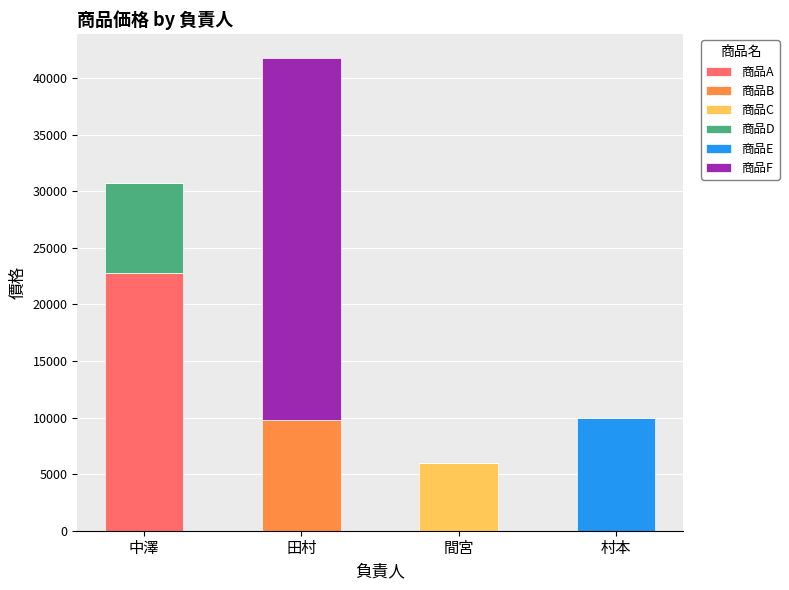

At which label does 商品A reach its peak?

中澤